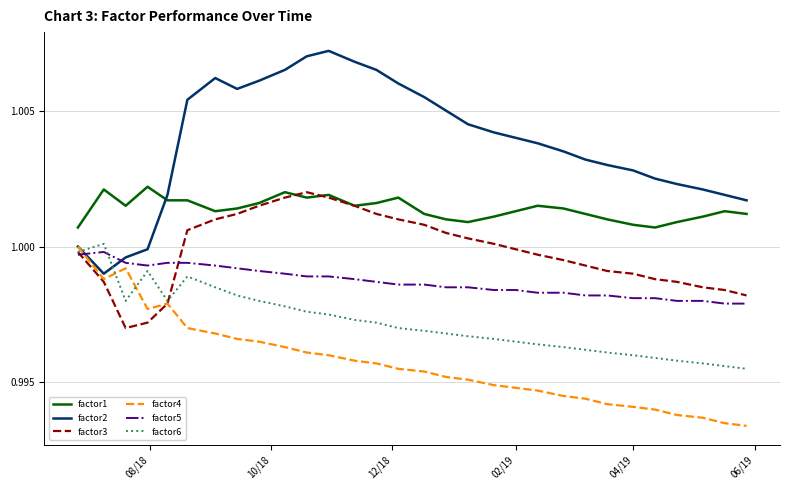

Which series has the largest total across all categories?

factor2